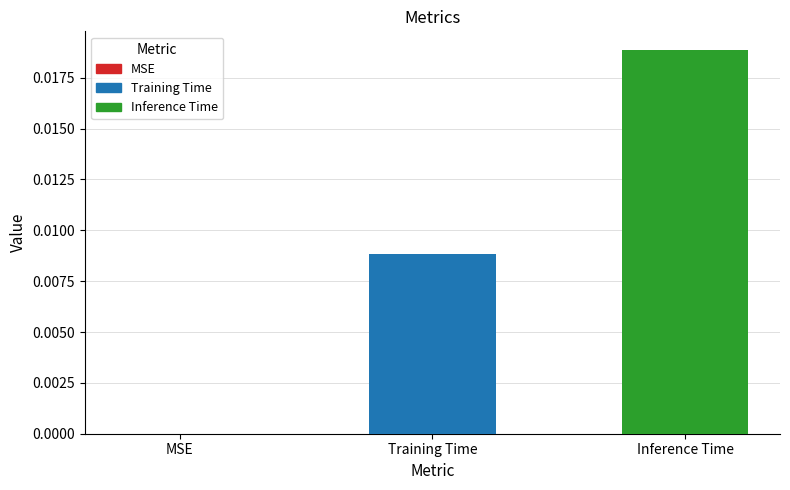

True or false: the data shows 0.0 at Training Time.

True